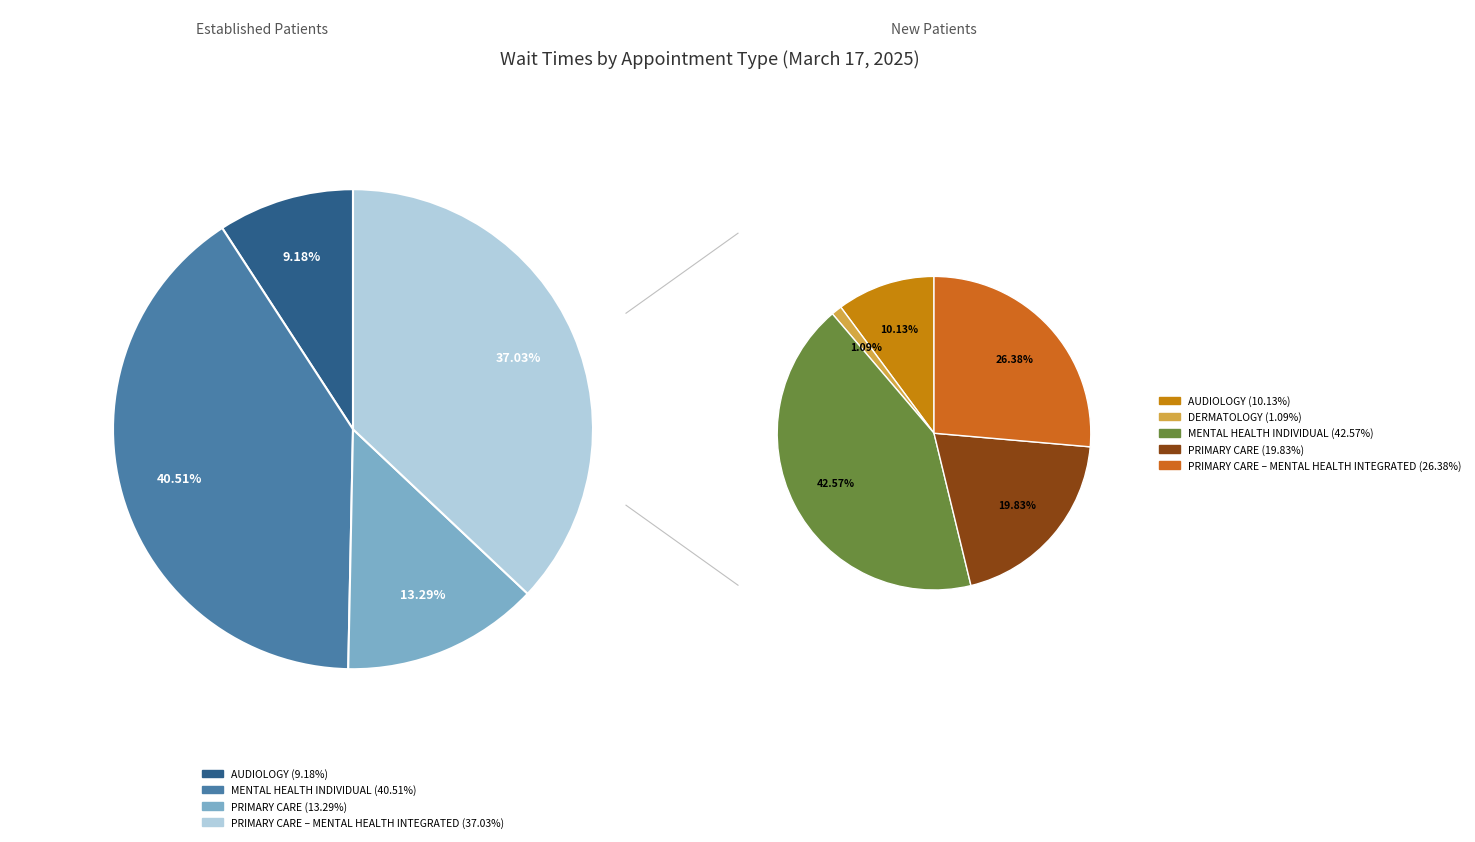

Count the number of slices in the pie.

5